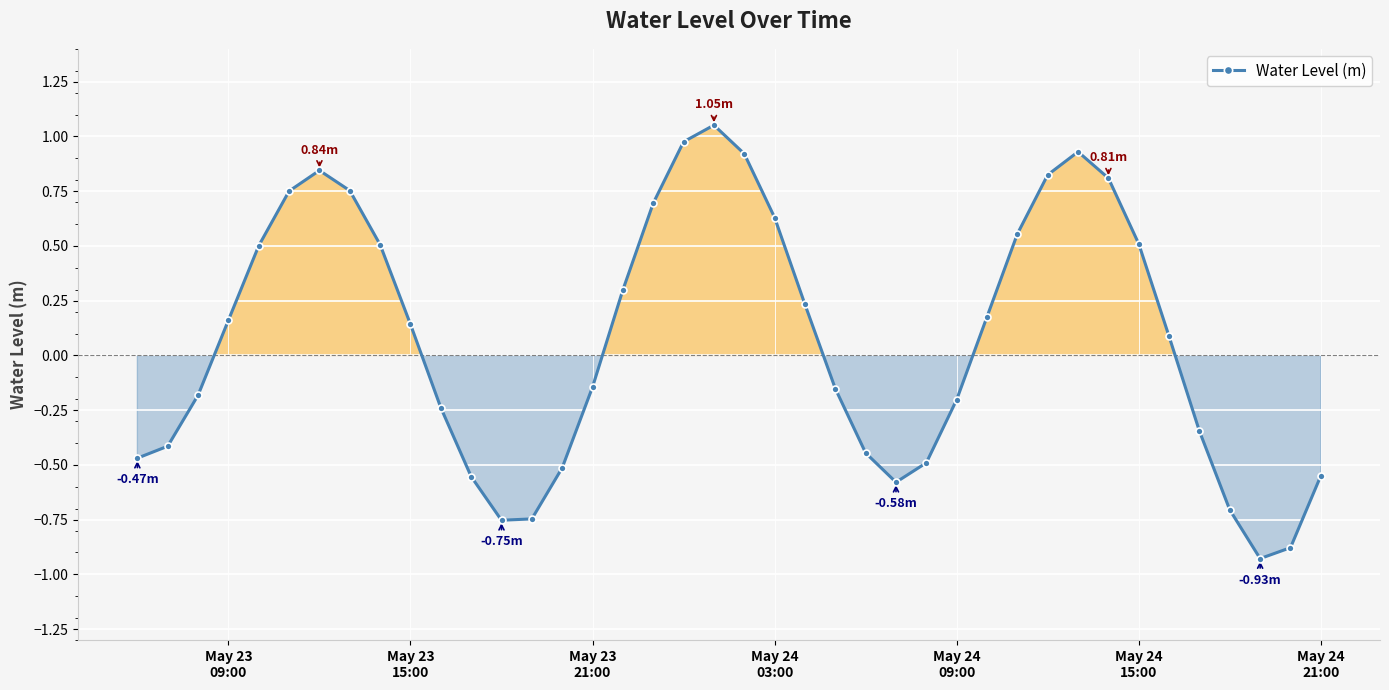

How many points are higher than both their immediate neighbors (excluding endpoints)?

3